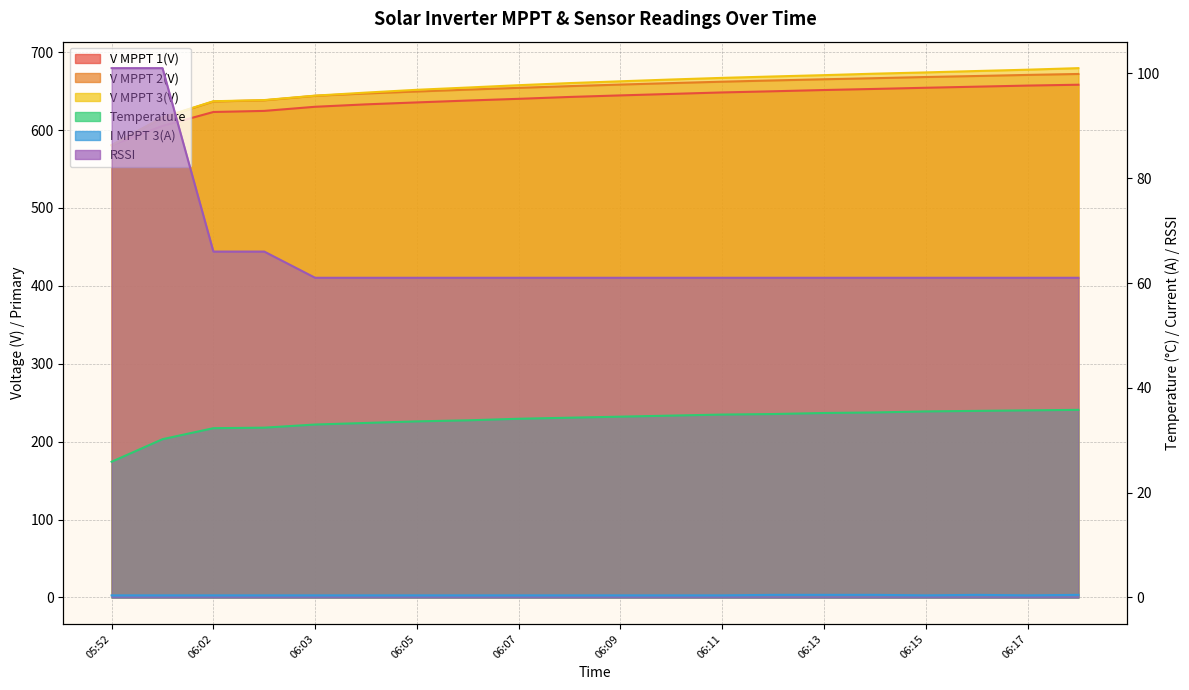

Reading right to left, list all the values displayed in this chart.

V MPPT 1(V): 658.2	657.1	655.7	654.3	652.8	651.4	649.8	648.3	646.4	644.5	642.5	640.1	637.9	635.5	633.0	629.9	624.6	623.2	605.3	580.5
V MPPT 2(V): 672.0	670.8	669.4	668.1	666.6	665.2	663.7	662.1	660.3	658.4	656.4	654.2	651.9	649.5	647.0	644.0	638.2	636.7	615.9	580.5
V MPPT 3(V): 679.5	677.5	675.8	674.0	672.4	670.5	668.8	667.0	664.9	662.6	660.3	657.6	654.6	651.7	648.1	644.2	638.5	637.0	616.3	580.4
Temperature: 35.8	35.7	35.6	35.5	35.3	35.2	35.0	34.9	34.7	34.5	34.3	34.1	33.8	33.6	33.3	33.0	32.4	32.3	30.2	25.9
I MPPT 3(A): 0.5	0.4	0.5	0.4	0.5	0.5	0.5	0.4	0.4	0.4	0.4	0.4	0.4	0.4	0.4	0.4	0.4	0.4	0.4	0.4
RSSI: 61.0	61.0	61.0	61.0	61.0	61.0	61.0	61.0	61.0	61.0	61.0	61.0	61.0	61.0	61.0	61.0	66.0	66.0	101.0	101.0